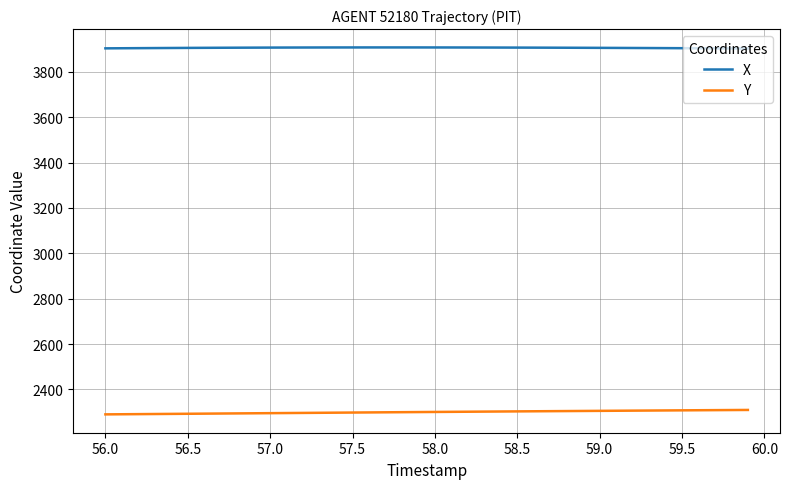

What is the smallest value displayed?

2290.0